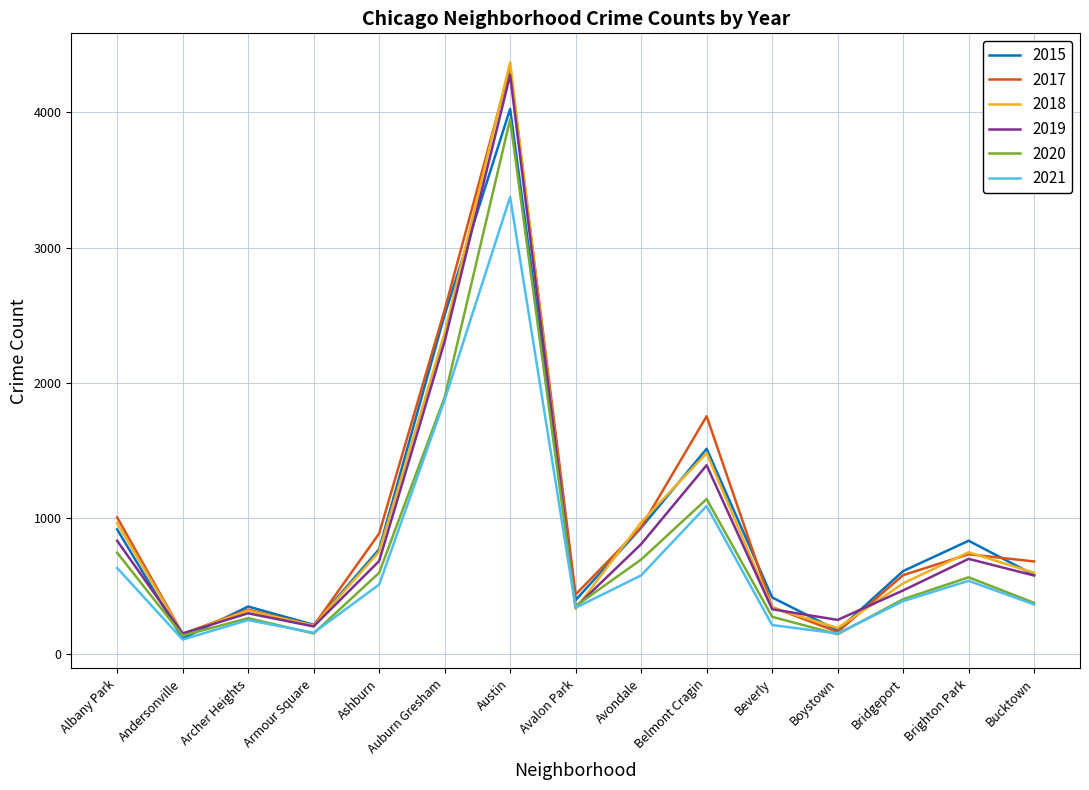

What is the spread (max minus min) of values at Ashburn?

377